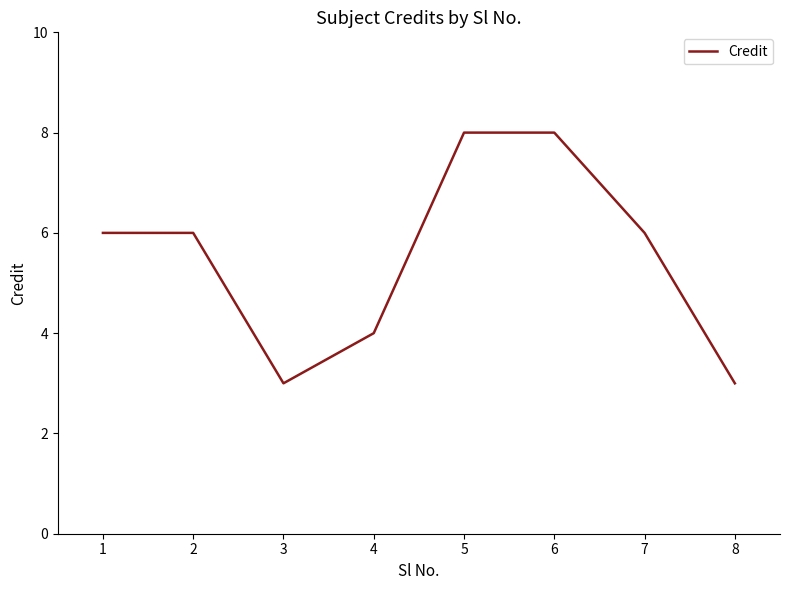

The chart shows a value of 5 at 8. True or false?

False